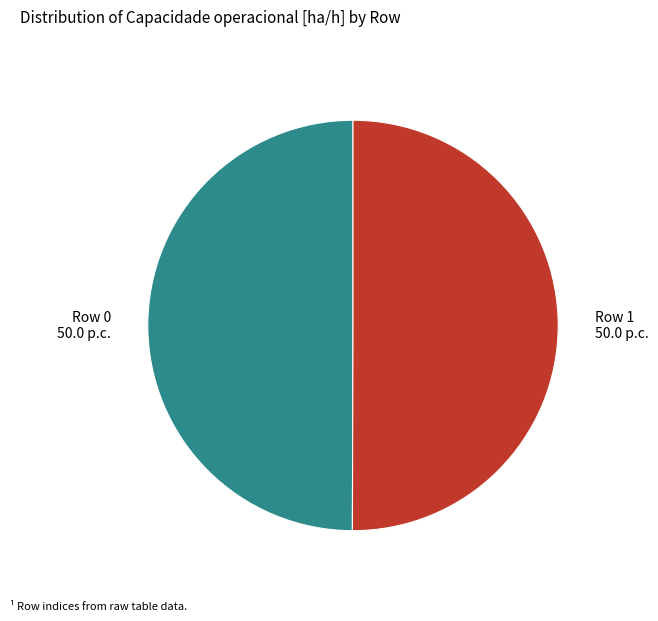

Approximately how many times larger is the value at Row 1 compared to Row 0?

1.0